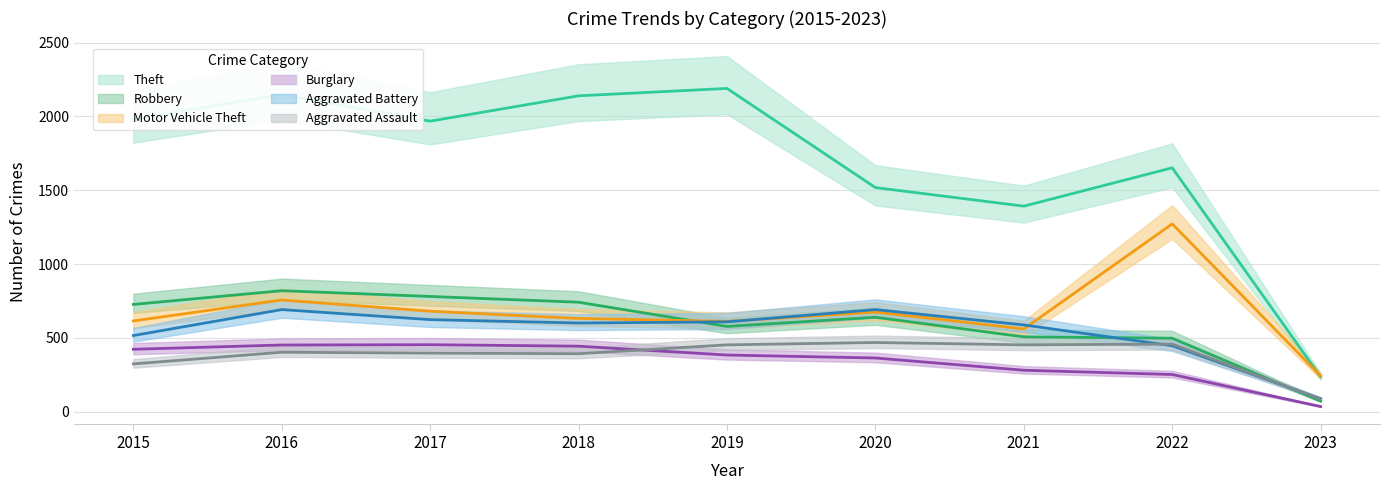

What is the minimum value shown in the chart?

34